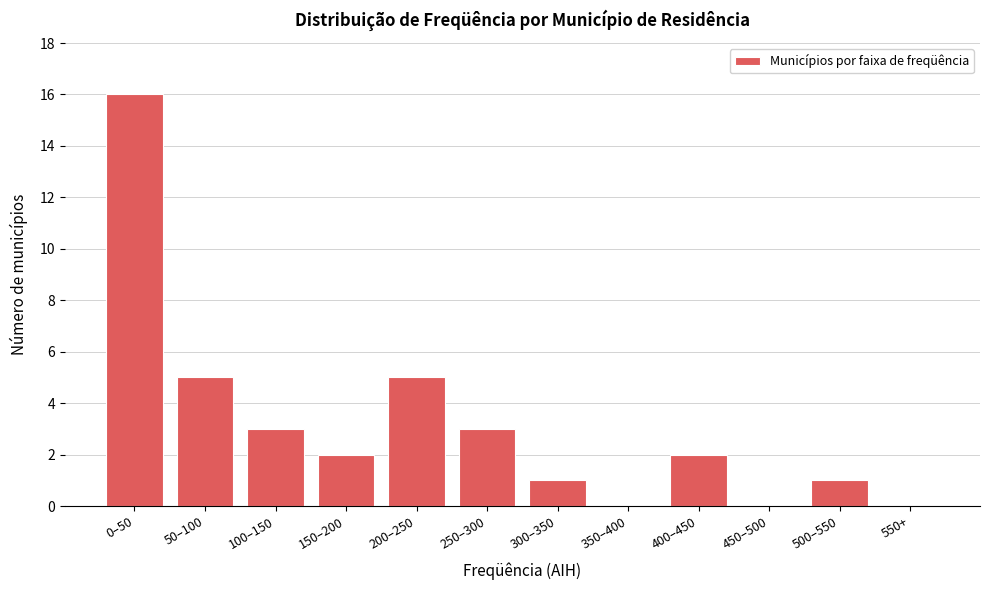

Reading left to right, what are all the values shown in this chart?

0–50=16	50–100=5	100–150=3	150–200=2	200–250=5	250–300=3	300–350=1	350–400=0	400–450=2	450–500=0	500–550=1	550+=0